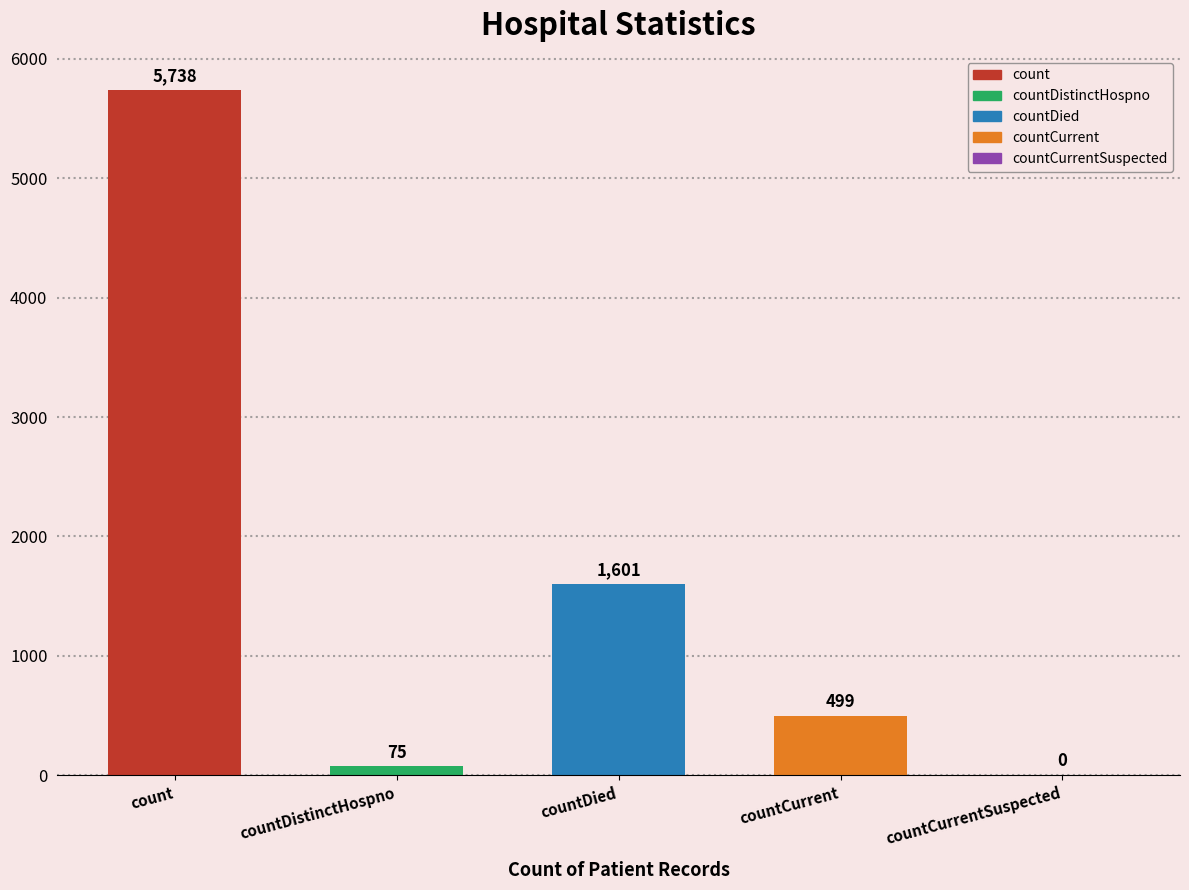

The chart shows a value of 0 at countCurrentSuspected. True or false?

True